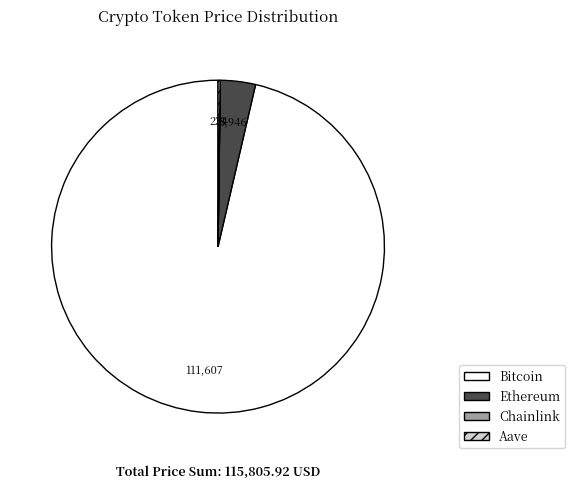

Which has a higher value, Bitcoin or Ethereum?

Bitcoin